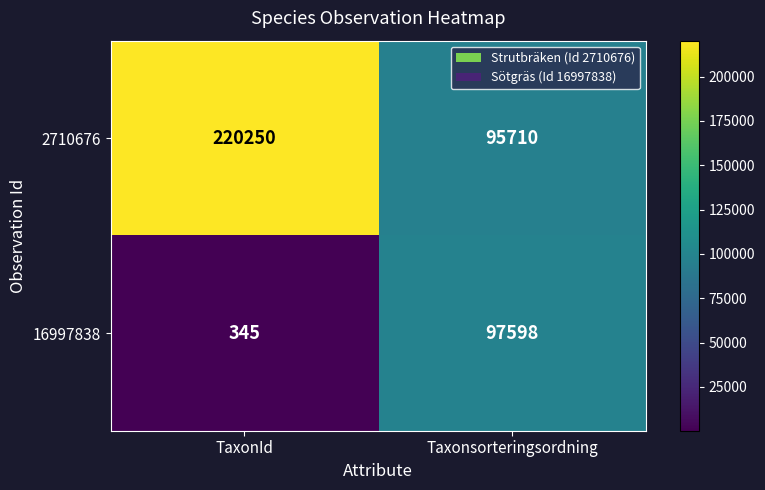

Where is 16997838 nearest to the value 48971?

TaxonId